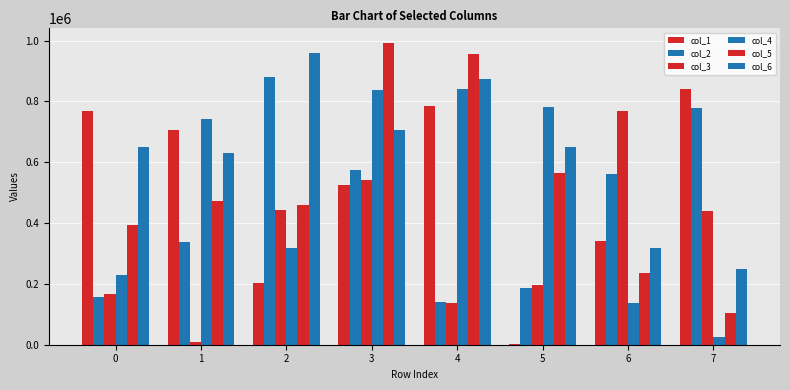

What is the value of the col_5 bar at the 7th from the left?

235290